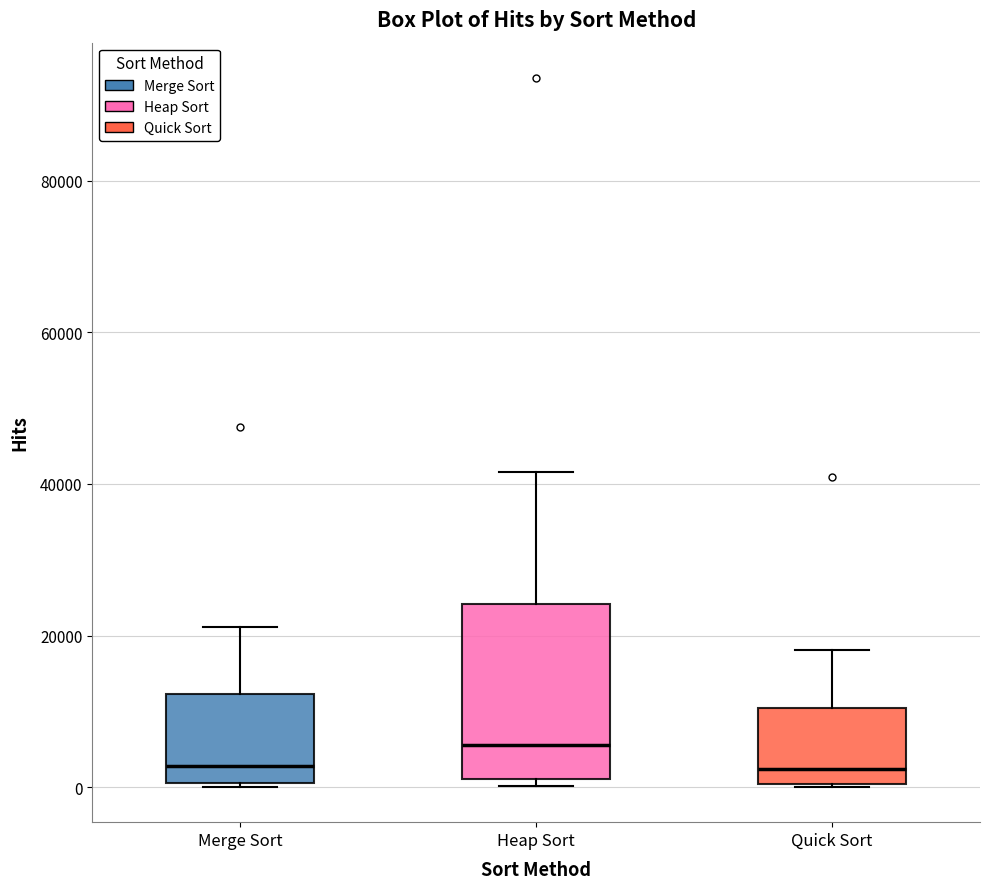

Which box has the highest median line?

Heap Sort